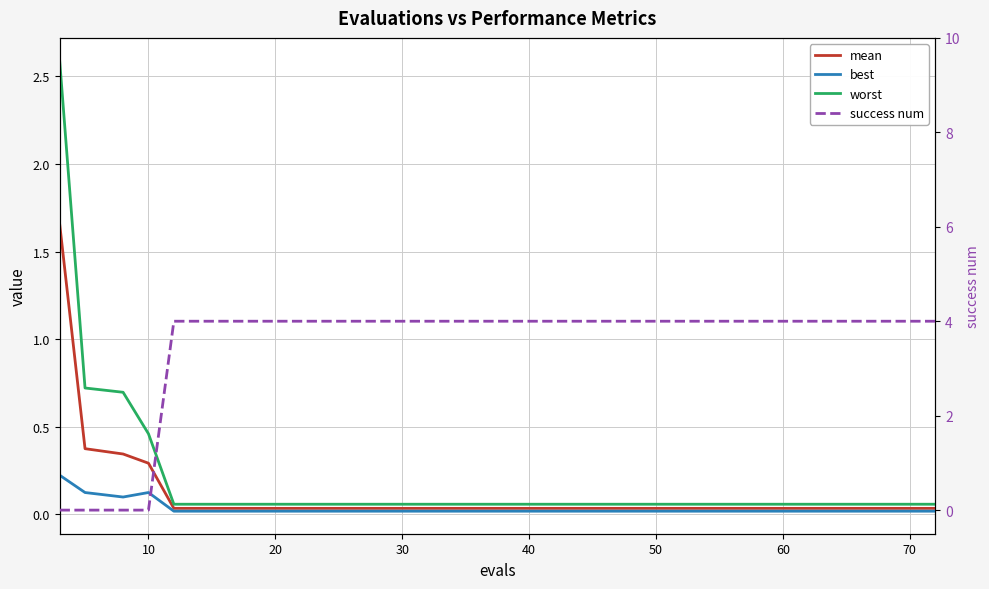

What is the difference between the second highest and minimum values in the success num series?

4.0